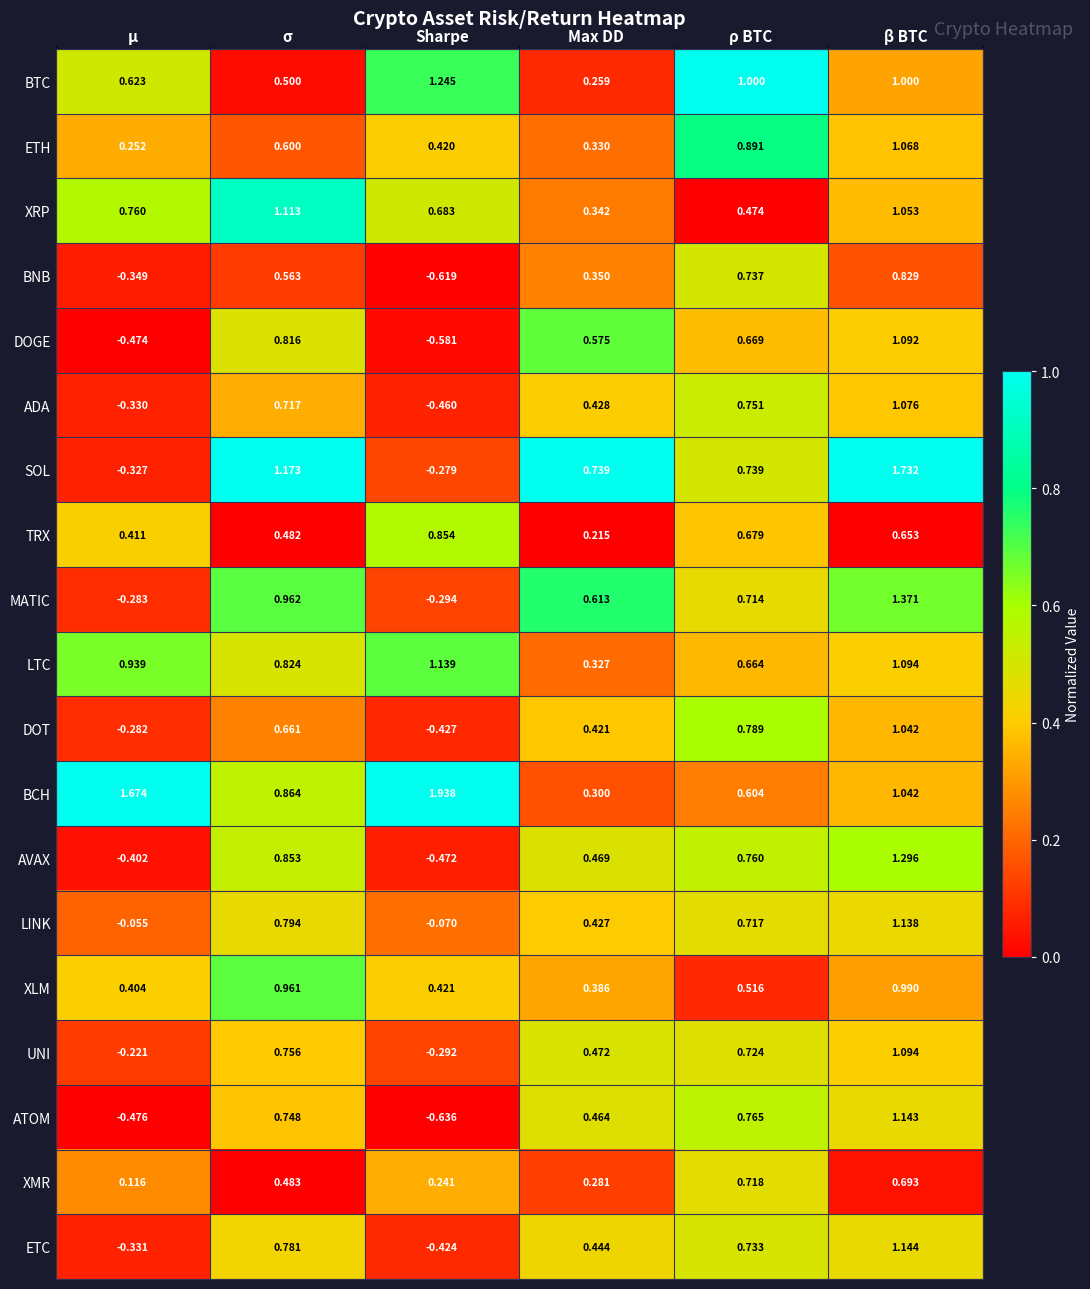

At which category is the sum across all series the highest?

β BTC